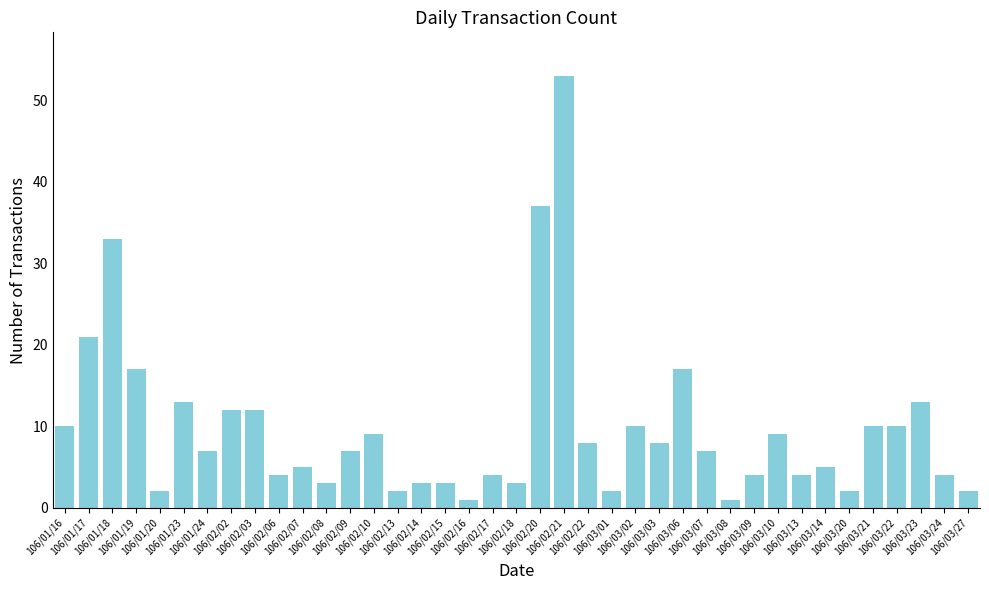

Are the bars horizontal?

No